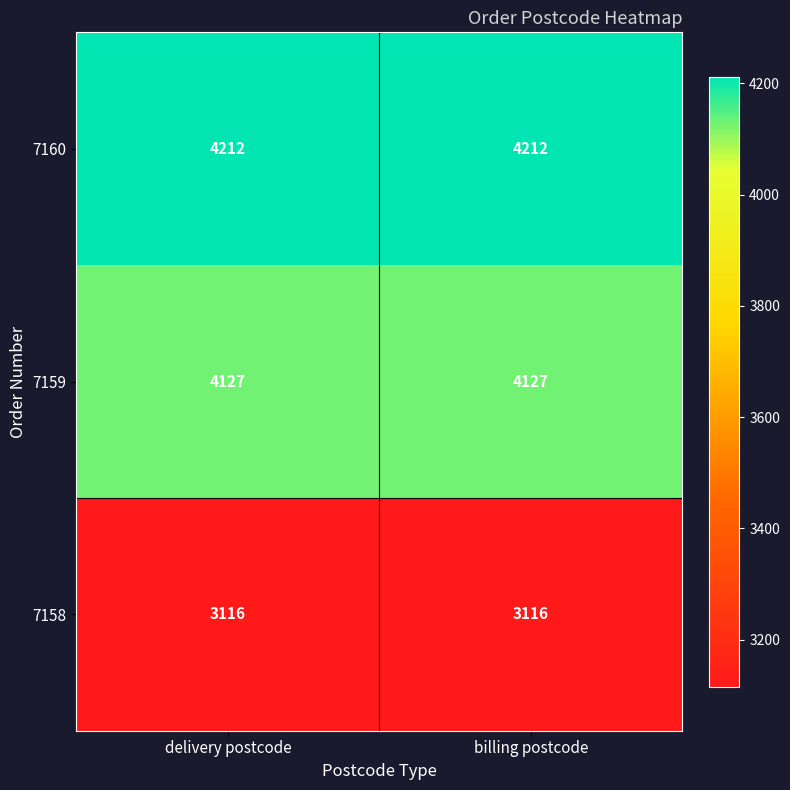

Reading right to left, extract all data points from this chart.

7160: billing postcode=4212	delivery postcode=4212
7159: billing postcode=4127	delivery postcode=4127
7158: billing postcode=3116	delivery postcode=3116